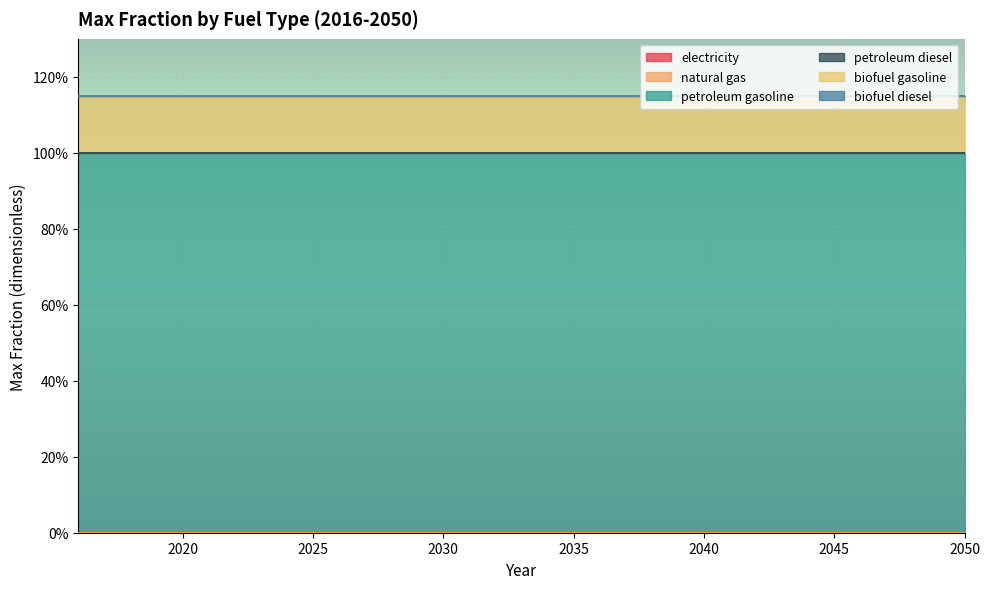

What is the total value across all series at 2028?

1.1